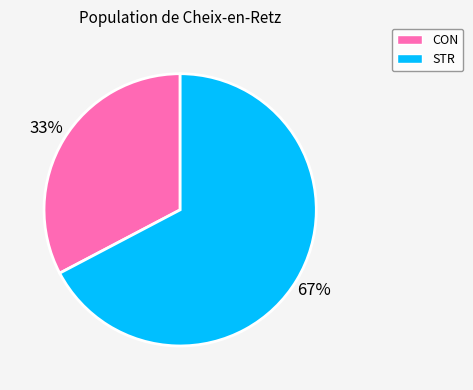

Which slice is the smallest?

CON